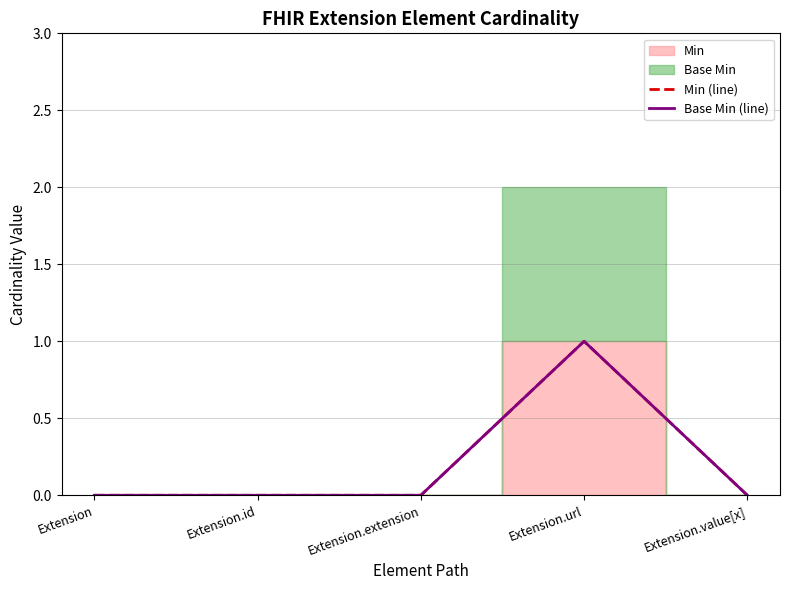

How many interior local peaks does the Min (line) series have?

1